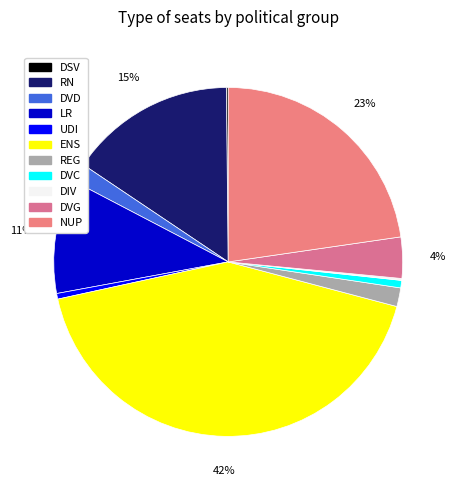

True or false: DVG accounts for 4% of the total.

True